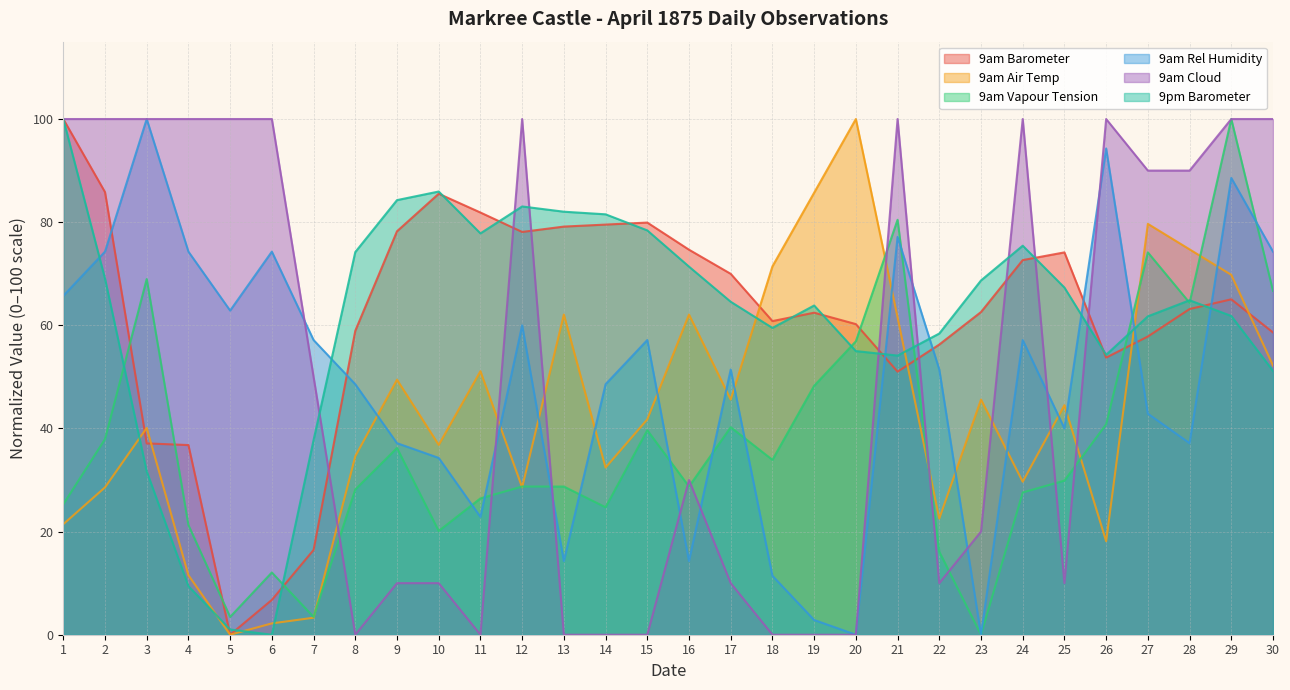

How many values in the 9am Cloud series exceed 50?

14